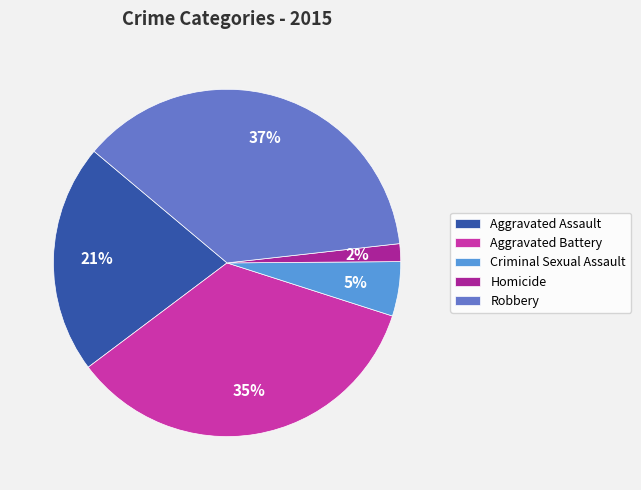

Which has a higher value, Robbery or Aggravated Assault?

Robbery